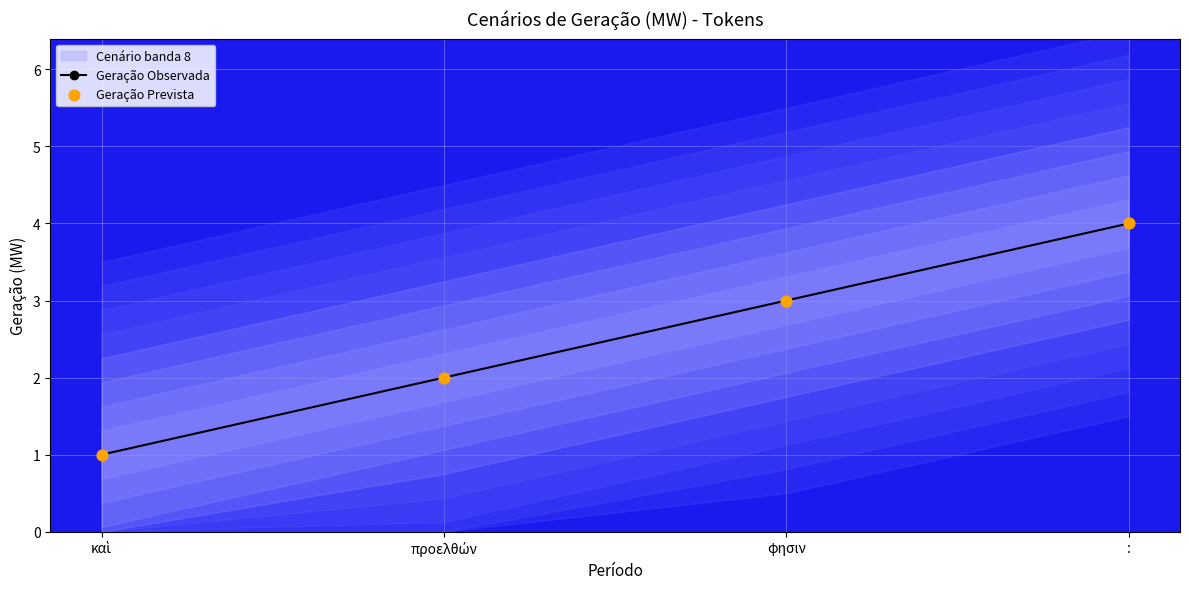

Is the value of Geração Observada at προελθών greater than the value of Geração Prevista at φησιν?

No